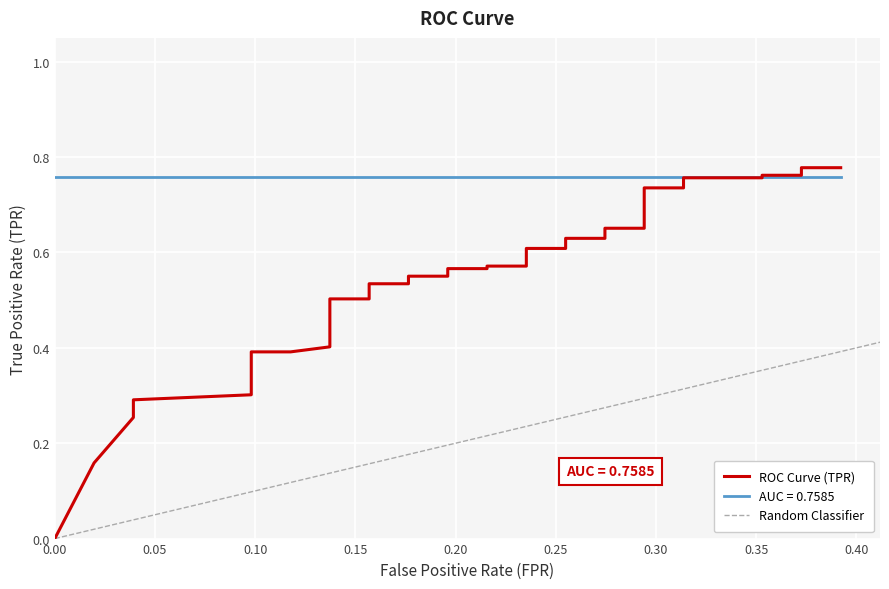

What is the value of the 22nd point from the left?

0.6